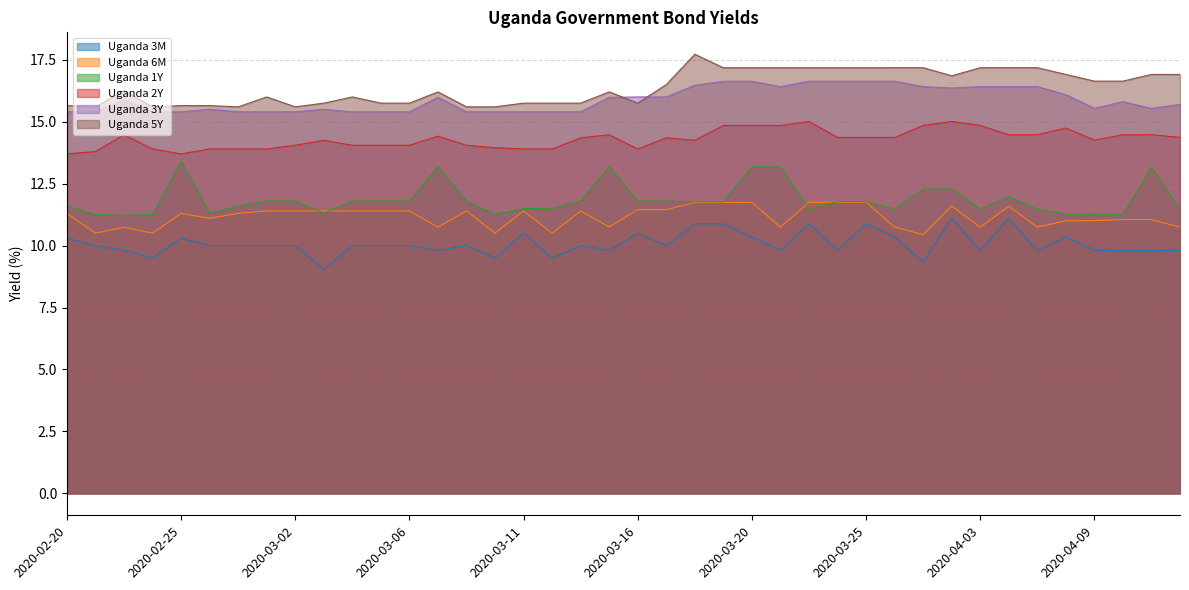

Reading left to right, transcribe all the data shown in this chart.

Uganda 3M: 2020-02-20=10.3	2020-02-21=10.0	2020-02-22=9.8	2020-02-24=9.5	2020-02-25=10.3	2020-02-26=10.0	2020-02-27=10.0	2020-02-28=10.0	2020-03-02=10.0	2020-03-03=9.0	2020-03-04=10.0	2020-03-05=10.0	2020-03-06=10.0	2020-03-07=9.8	2020-03-09=10.0	2020-03-10=9.5	2020-03-11=10.5	2020-03-12=9.5	2020-03-13=10.0	2020-03-14=9.8	2020-03-16=10.5	2020-03-17=10.0	2020-03-18=10.9	2020-03-19=10.9	2020-03-20=10.3	2020-03-21=9.8	2020-03-23=10.9	2020-03-24=9.8	2020-03-25=10.9	2020-03-26=10.4	2020-03-27=9.3	2020-03-30=11.1	2020-04-03=9.8	2020-04-06=11.1	2020-04-07=9.8	2020-04-08=10.3	2020-04-09=9.8	2020-04-14=9.8	2020-04-16=9.8	2020-04-17=9.8
Uganda 6M: 2020-02-20=11.3	2020-02-21=10.5	2020-02-22=10.7	2020-02-24=10.5	2020-02-25=11.3	2020-02-26=11.1	2020-02-27=11.3	2020-02-28=11.4	2020-03-02=11.4	2020-03-03=11.4	2020-03-04=11.4	2020-03-05=11.4	2020-03-06=11.4	2020-03-07=10.7	2020-03-09=11.4	2020-03-10=10.5	2020-03-11=11.4	2020-03-12=10.5	2020-03-13=11.4	2020-03-14=10.8	2020-03-16=11.4	2020-03-17=11.4	2020-03-18=11.7	2020-03-19=11.7	2020-03-20=11.7	2020-03-21=10.7	2020-03-23=11.7	2020-03-24=11.8	2020-03-25=11.8	2020-03-26=10.7	2020-03-27=10.4	2020-03-30=11.6	2020-04-03=10.7	2020-04-06=11.6	2020-04-07=10.7	2020-04-08=11.0	2020-04-09=11.0	2020-04-14=11.1	2020-04-16=11.1	2020-04-17=10.7
Uganda 1Y: 2020-02-20=11.6	2020-02-21=11.2	2020-02-22=11.2	2020-02-24=11.2	2020-02-25=13.4	2020-02-26=11.3	2020-02-27=11.6	2020-02-28=11.8	2020-03-02=11.8	2020-03-03=11.3	2020-03-04=11.8	2020-03-05=11.8	2020-03-06=11.8	2020-03-07=13.2	2020-03-09=11.8	2020-03-10=11.2	2020-03-11=11.5	2020-03-12=11.5	2020-03-13=11.8	2020-03-14=13.2	2020-03-16=11.8	2020-03-17=11.8	2020-03-18=11.8	2020-03-19=11.8	2020-03-20=13.2	2020-03-21=13.2	2020-03-23=11.5	2020-03-24=11.8	2020-03-25=11.8	2020-03-26=11.5	2020-03-27=12.3	2020-03-30=12.3	2020-04-03=11.5	2020-04-06=12.0	2020-04-07=11.5	2020-04-08=11.3	2020-04-09=11.3	2020-04-14=11.3	2020-04-16=13.2	2020-04-17=11.5
Uganda 2Y: 2020-02-20=13.7	2020-02-21=13.8	2020-02-22=14.5	2020-02-24=13.9	2020-02-25=13.7	2020-02-26=13.9	2020-02-27=13.9	2020-02-28=13.9	2020-03-02=14.1	2020-03-03=14.2	2020-03-04=14.1	2020-03-05=14.1	2020-03-06=14.1	2020-03-07=14.4	2020-03-09=14.1	2020-03-10=13.9	2020-03-11=13.9	2020-03-12=13.9	2020-03-13=14.3	2020-03-14=14.5	2020-03-16=13.9	2020-03-17=14.3	2020-03-18=14.2	2020-03-19=14.8	2020-03-20=14.8	2020-03-21=14.8	2020-03-23=15.0	2020-03-24=14.4	2020-03-25=14.4	2020-03-26=14.4	2020-03-27=14.8	2020-03-30=15.0	2020-04-03=14.8	2020-04-06=14.5	2020-04-07=14.5	2020-04-08=14.7	2020-04-09=14.3	2020-04-14=14.5	2020-04-16=14.5	2020-04-17=14.4
Uganda 3Y: 2020-02-20=15.4	2020-02-21=15.4	2020-02-22=15.9	2020-02-24=15.4	2020-02-25=15.4	2020-02-26=15.5	2020-02-27=15.4	2020-02-28=15.4	2020-03-02=15.4	2020-03-03=15.5	2020-03-04=15.4	2020-03-05=15.4	2020-03-06=15.4	2020-03-07=16.0	2020-03-09=15.4	2020-03-10=15.4	2020-03-11=15.4	2020-03-12=15.4	2020-03-13=15.4	2020-03-14=16.0	2020-03-16=16.0	2020-03-17=16.0	2020-03-18=16.5	2020-03-19=16.6	2020-03-20=16.6	2020-03-21=16.4	2020-03-23=16.6	2020-03-24=16.6	2020-03-25=16.6	2020-03-26=16.6	2020-03-27=16.4	2020-03-30=16.4	2020-04-03=16.4	2020-04-06=16.4	2020-04-07=16.4	2020-04-08=16.1	2020-04-09=15.5	2020-04-14=15.8	2020-04-16=15.5	2020-04-17=15.7
Uganda 5Y: 2020-02-20=15.7	2020-02-21=15.6	2020-02-22=16.3	2020-02-24=15.6	2020-02-25=15.7	2020-02-26=15.7	2020-02-27=15.6	2020-02-28=16.0	2020-03-02=15.6	2020-03-03=15.8	2020-03-04=16.0	2020-03-05=15.8	2020-03-06=15.8	2020-03-07=16.2	2020-03-09=15.6	2020-03-10=15.6	2020-03-11=15.8	2020-03-12=15.8	2020-03-13=15.8	2020-03-14=16.2	2020-03-16=15.8	2020-03-17=16.5	2020-03-18=17.7	2020-03-19=17.2	2020-03-20=17.2	2020-03-21=17.2	2020-03-23=17.2	2020-03-24=17.2	2020-03-25=17.2	2020-03-26=17.2	2020-03-27=17.2	2020-03-30=16.9	2020-04-03=17.2	2020-04-06=17.2	2020-04-07=17.2	2020-04-08=16.9	2020-04-09=16.6	2020-04-14=16.6	2020-04-16=16.9	2020-04-17=16.9